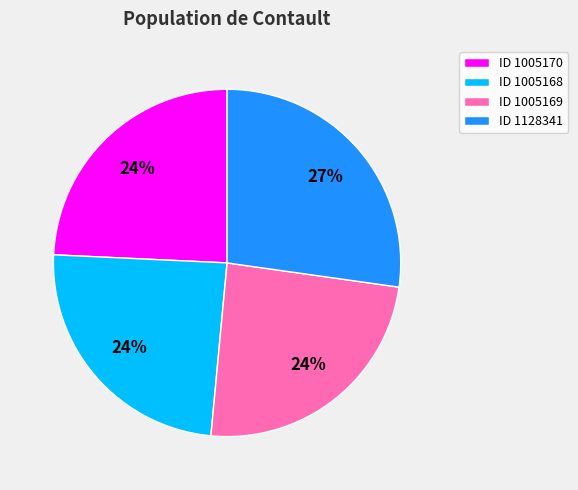

What is the ratio of the value at ID 1005170 to the value at ID 1005169?

1.0